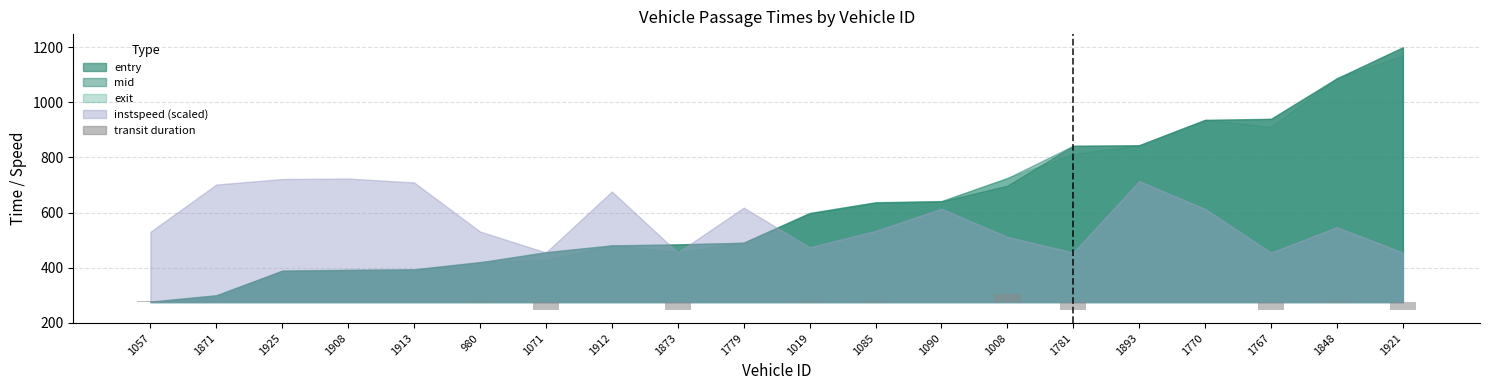

Is it true that the value at 980 is 0.8?

False